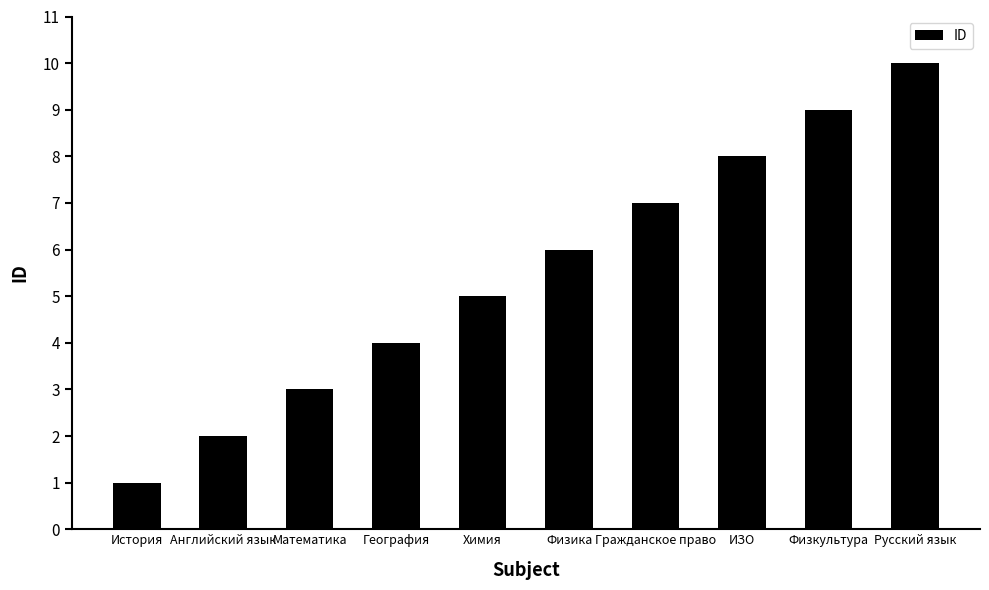

What is the value of the 4th bar from the left?

4